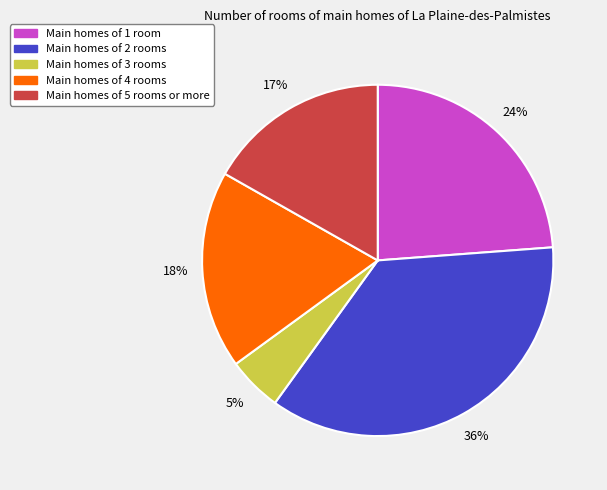

To the nearest percent, what is the average slice percentage?

20%